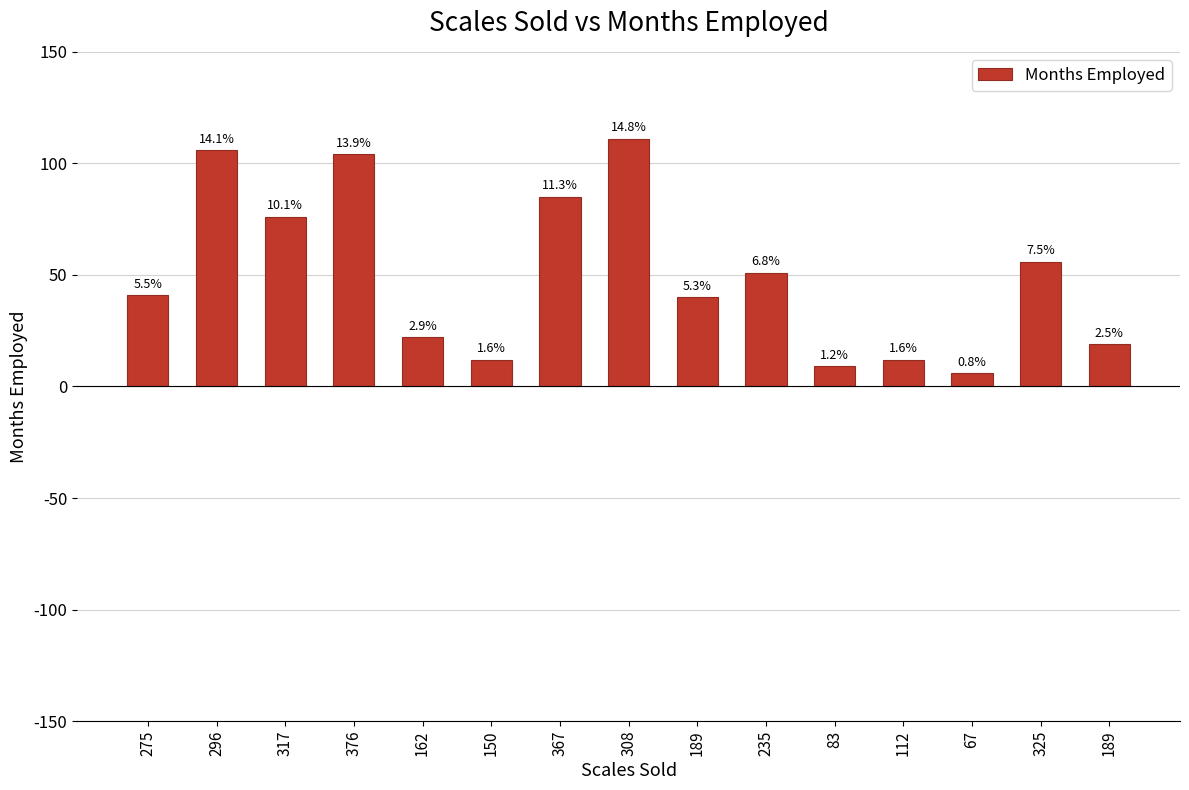

Where does the data first go above 41?

296